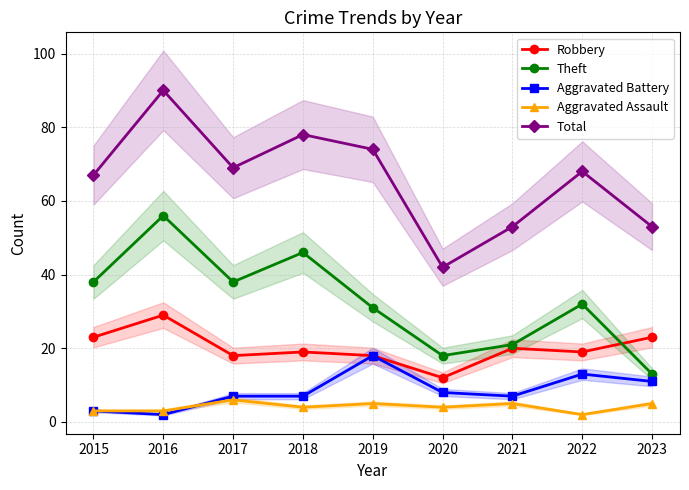

What is the sum of the Aggravated Battery values at 2022 and 2021?

20